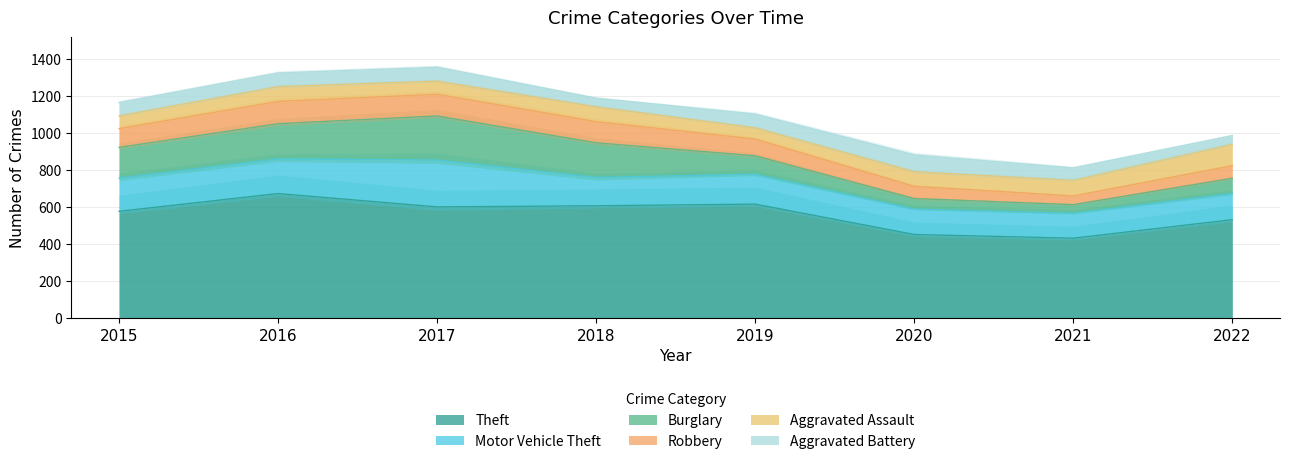

What is the minimum value for Theft?

432